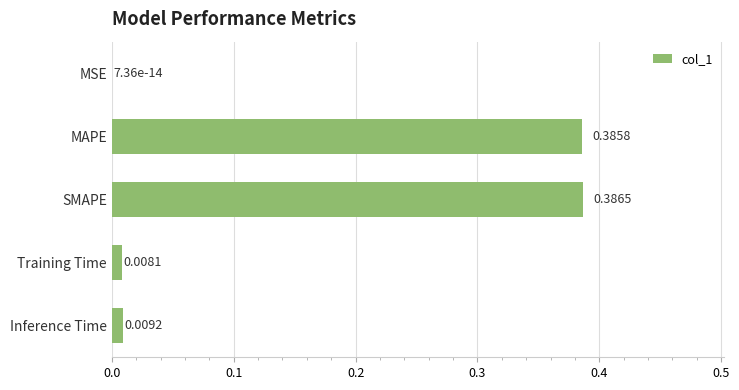

Which category has the highest value across all series?

SMAPE